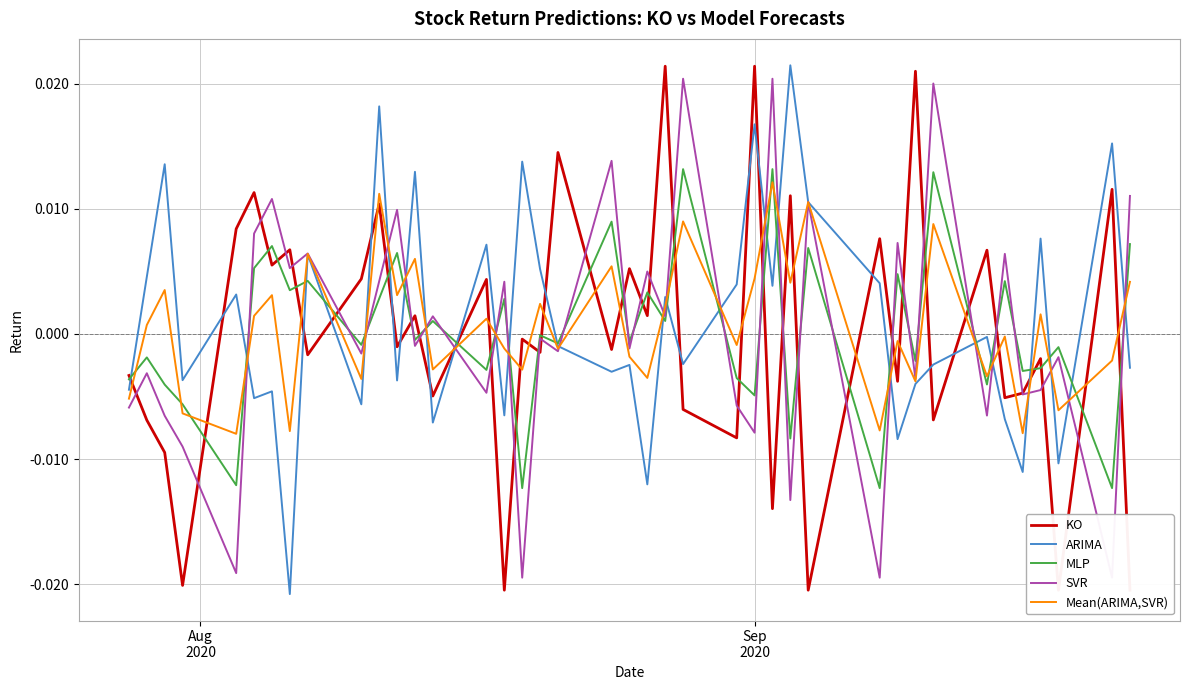

After their last crossing, which series has the higher values: ARIMA or Mean(ARIMA,SVR)?

Mean(ARIMA,SVR)